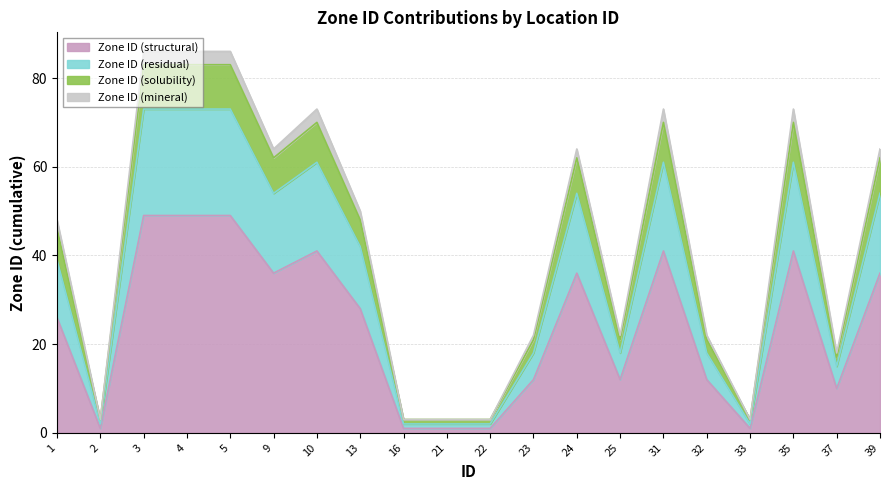

What is the greatest value displayed?

86